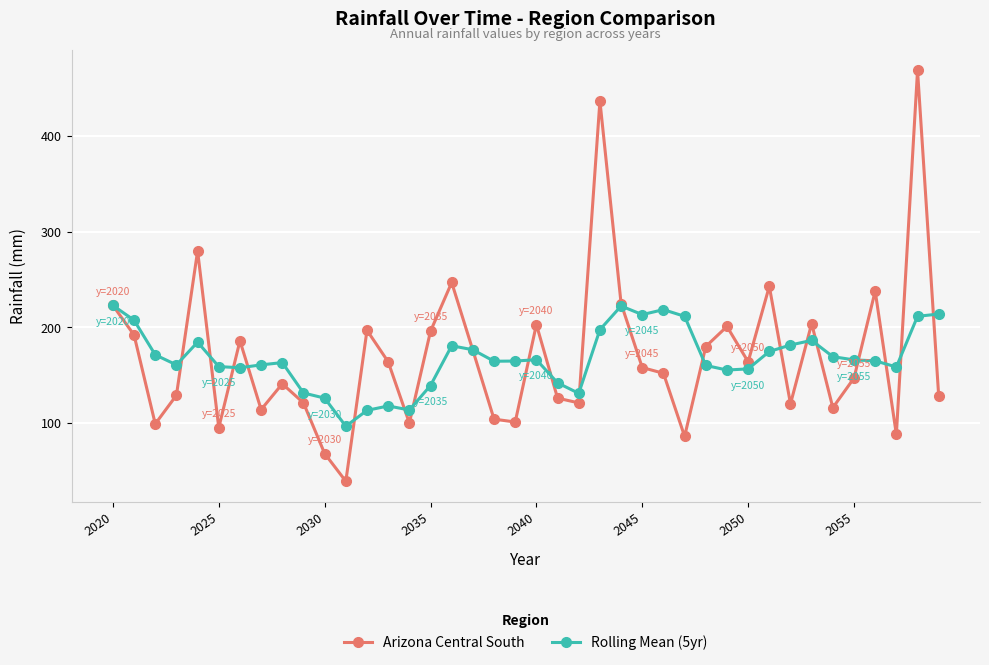

What is the greatest value displayed?

469.0